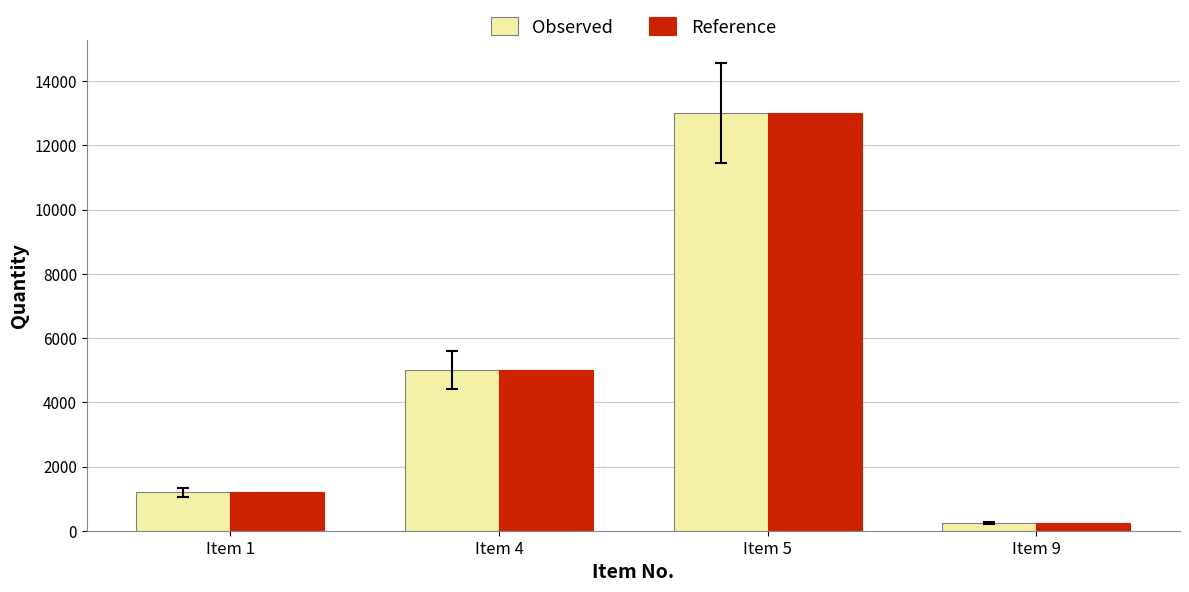

How many groups of bars are there?

4